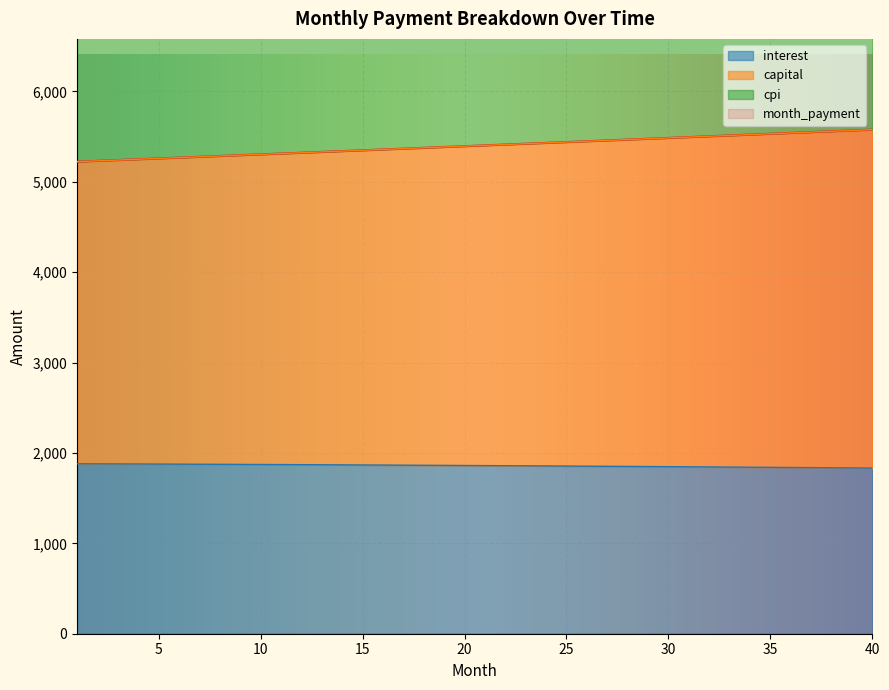

Which has a higher value, 6 or 13?

6